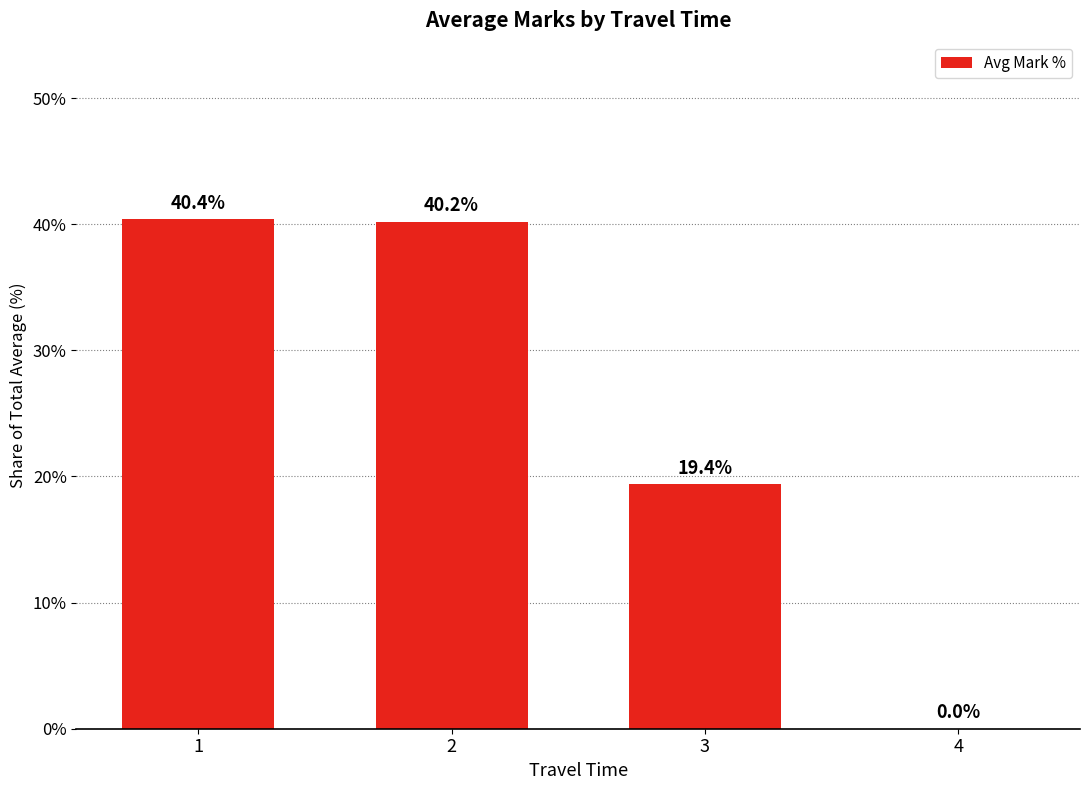

What is the sum of the values at 3 and 1?

59.8